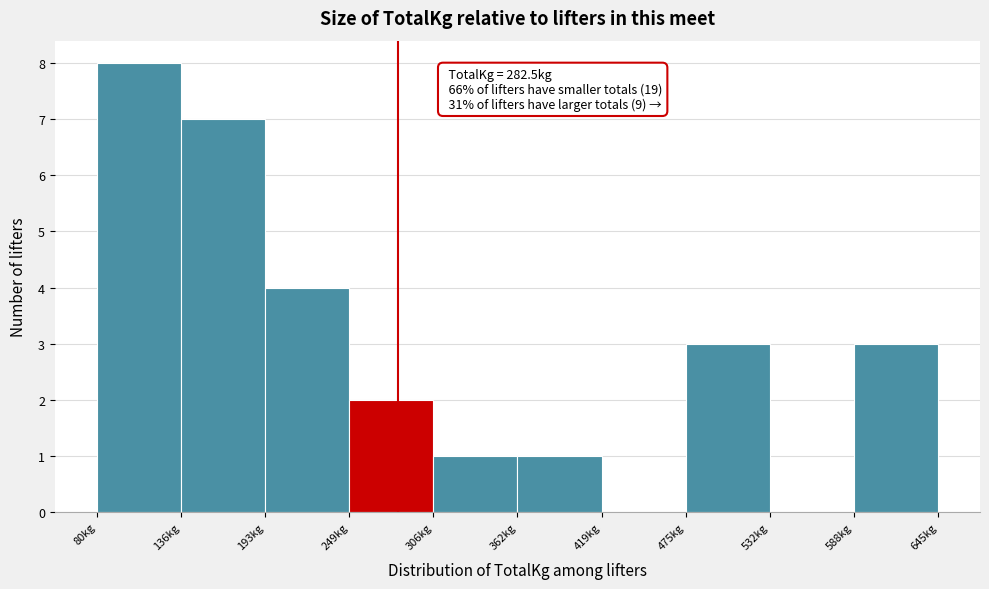

Which range on the x-axis has the tallest bar?

80 to 140